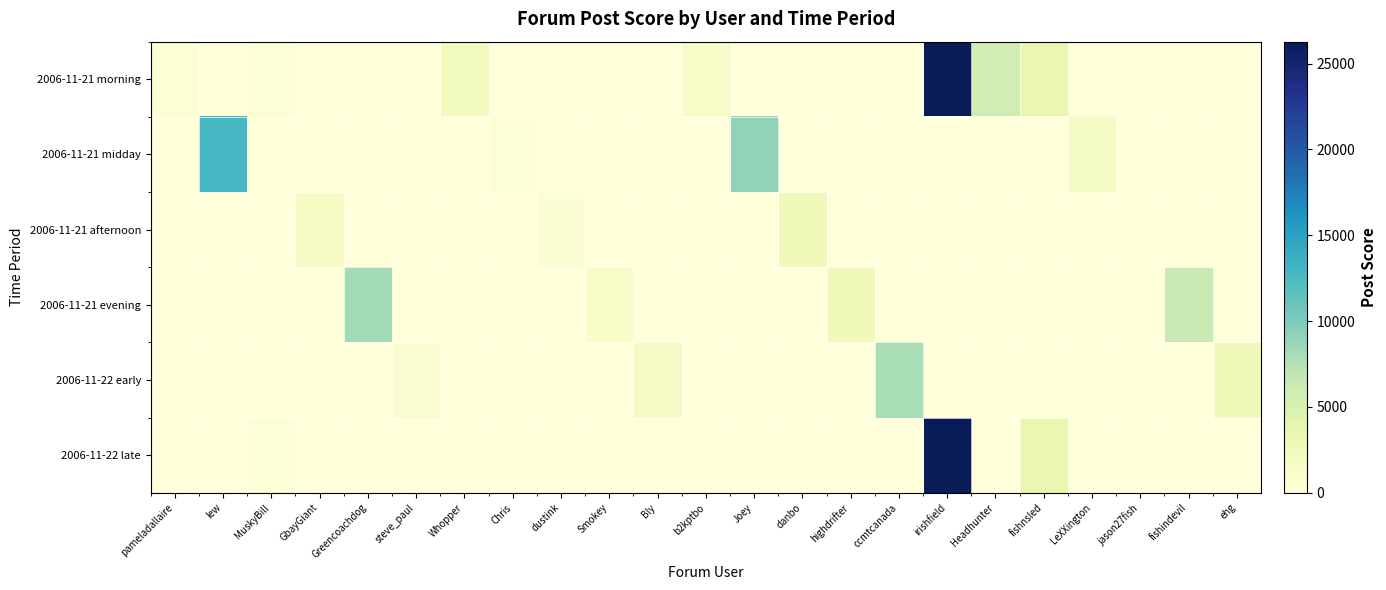

At dustink, list the series in order from smallest to largest.

2006-11-21 morning, 2006-11-21 midday, 2006-11-21 evening, 2006-11-22 early, 2006-11-22 late, 2006-11-21 afternoon